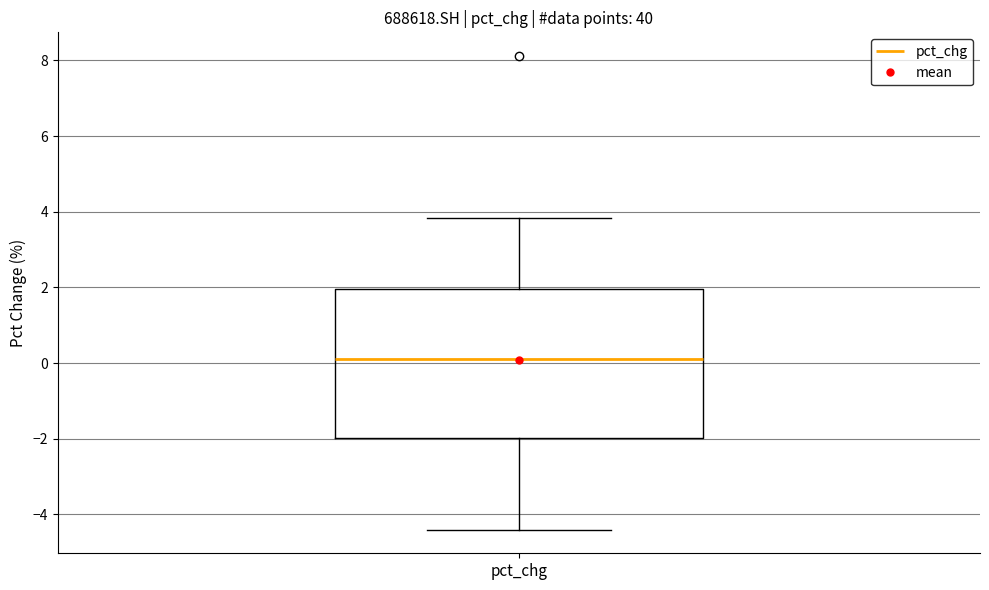

Where is the lower edge of the box for pct_chg on the y-axis? The values are not printed on the chart, so give them approximately, as read against the axis.

-2.0